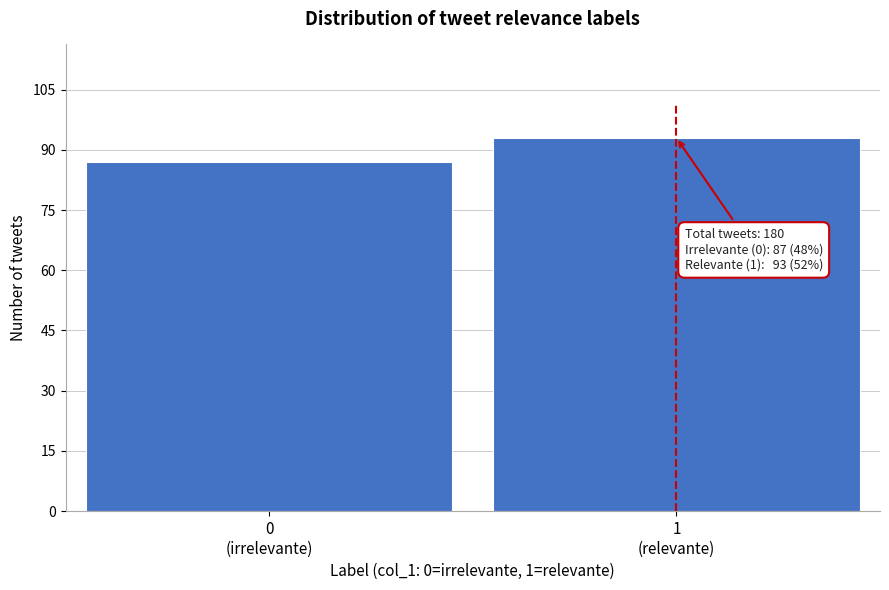

Reading left to right, list all the values displayed in this chart.

87	93